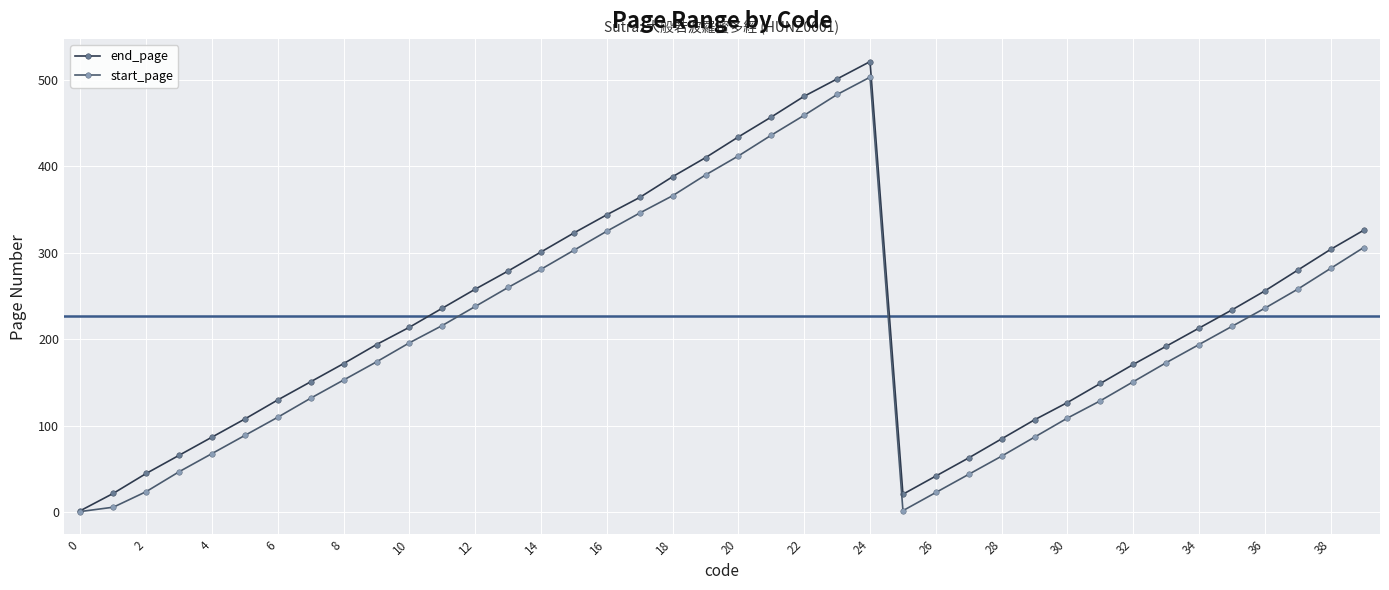

How many interior local peaks does the start_page series have?

1